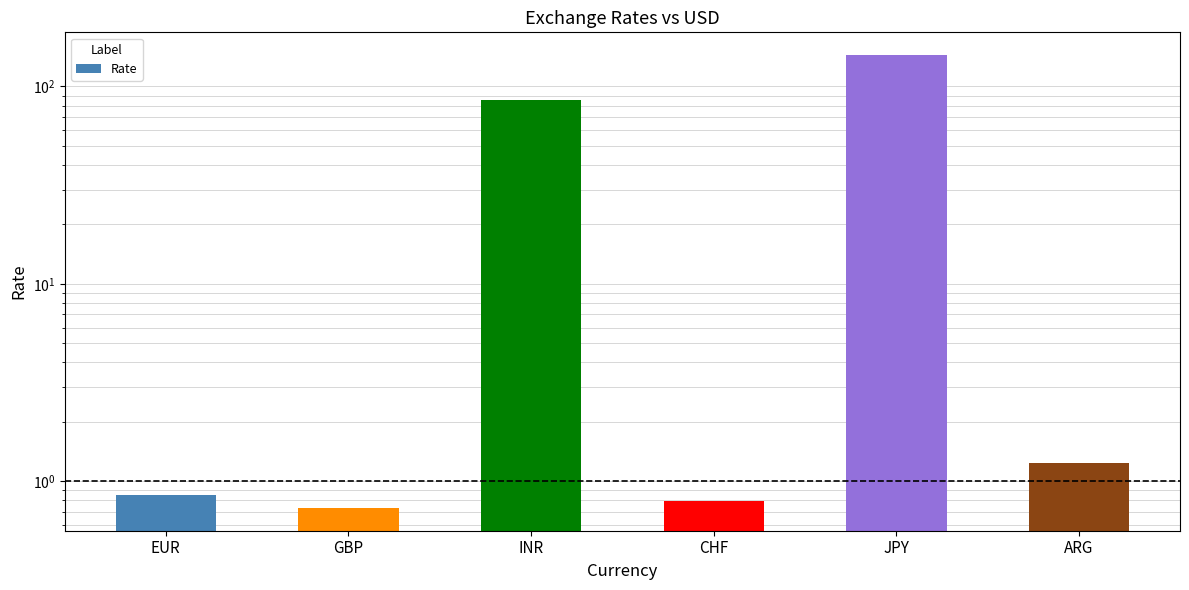

How many bars are there in total?

6